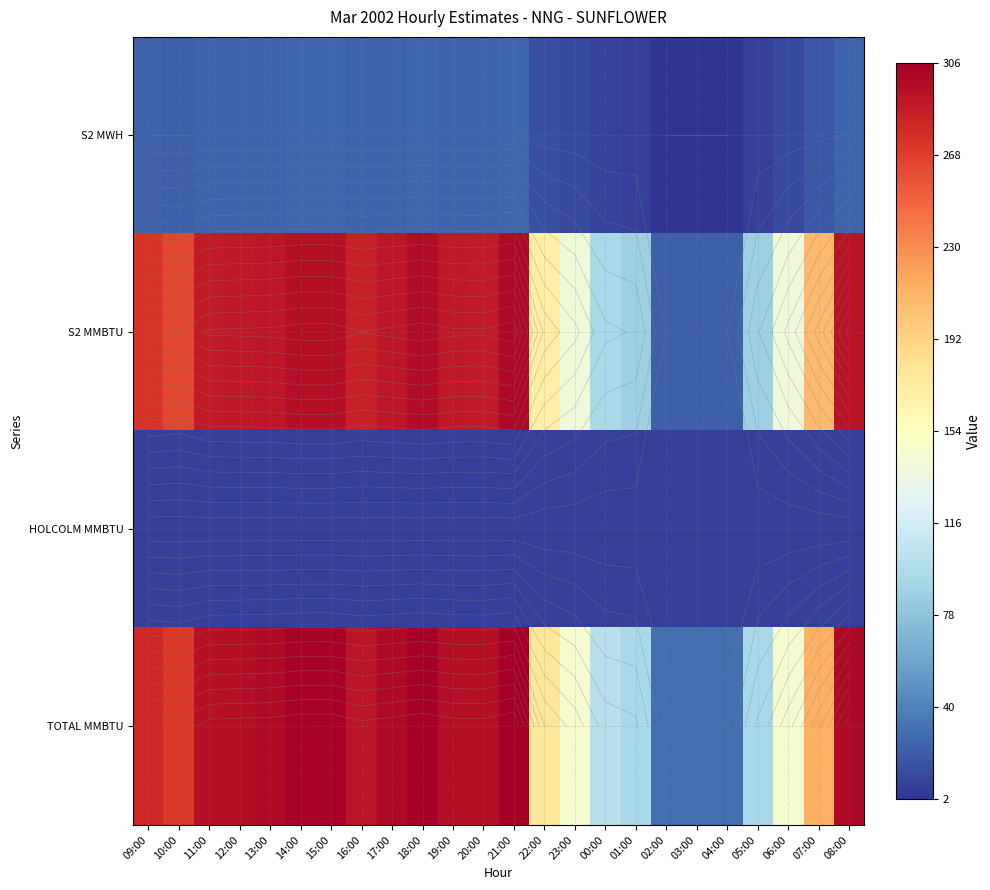

The value of TOTAL MMBTU at 13:00 is 297.3. True or false?

True